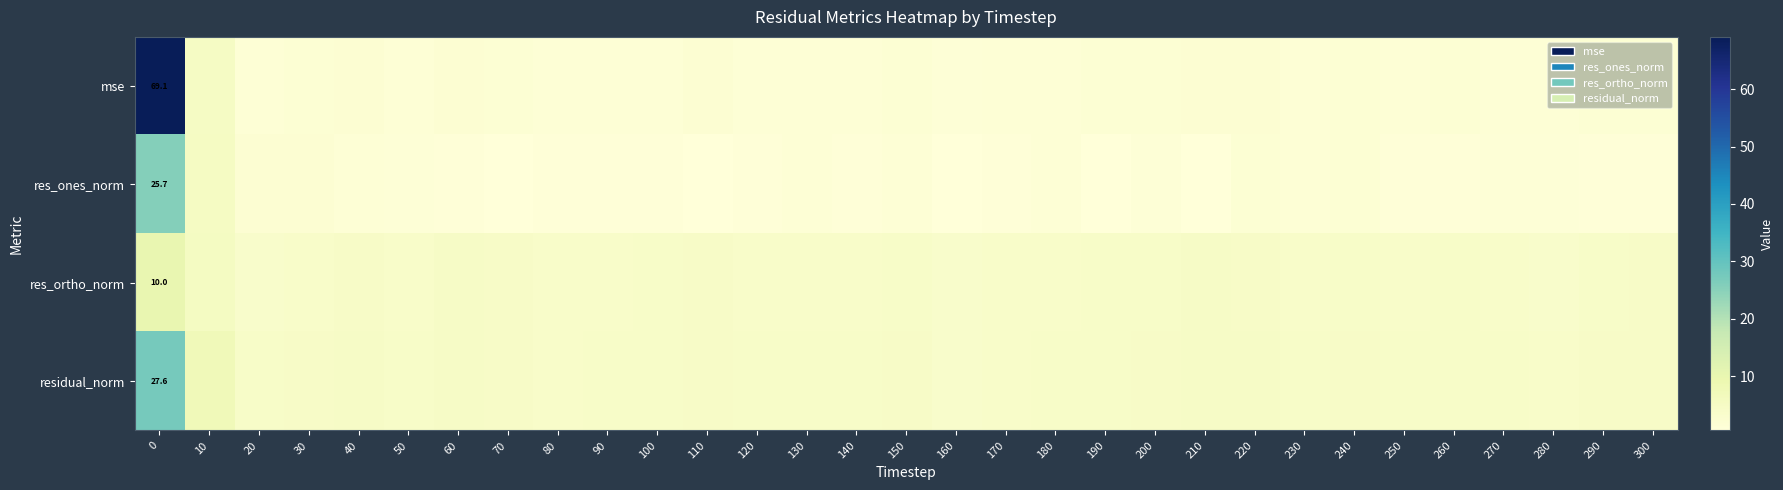

Is the value of res_ones_norm at 270 greater than the value of residual_norm at 300?

No